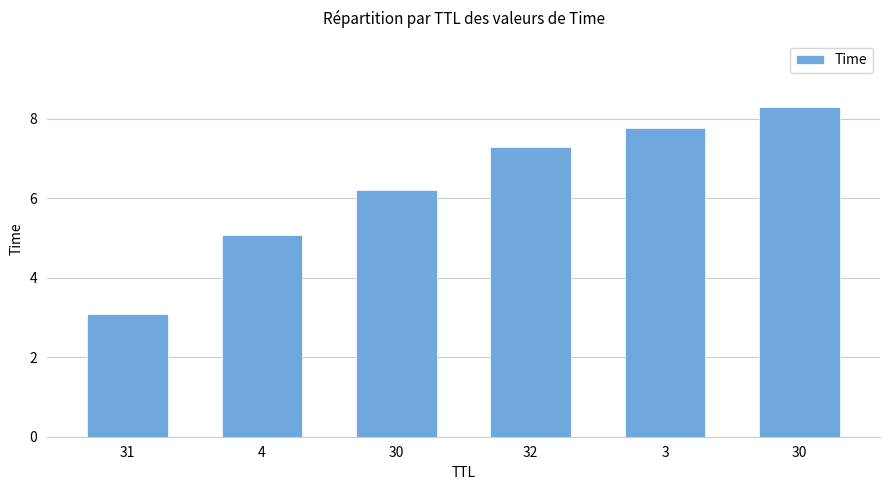

What is the minimum value shown in the chart?

3.1